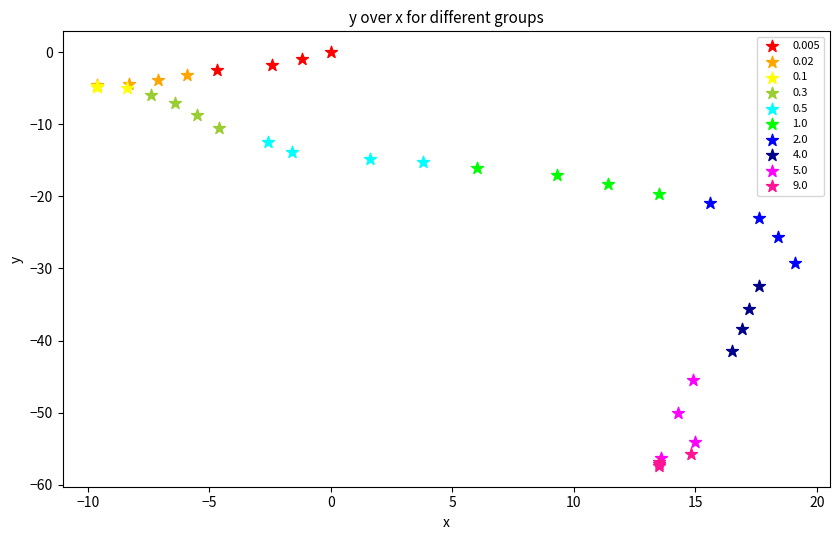

Which series reaches the maximum Y coordinate?

0.005